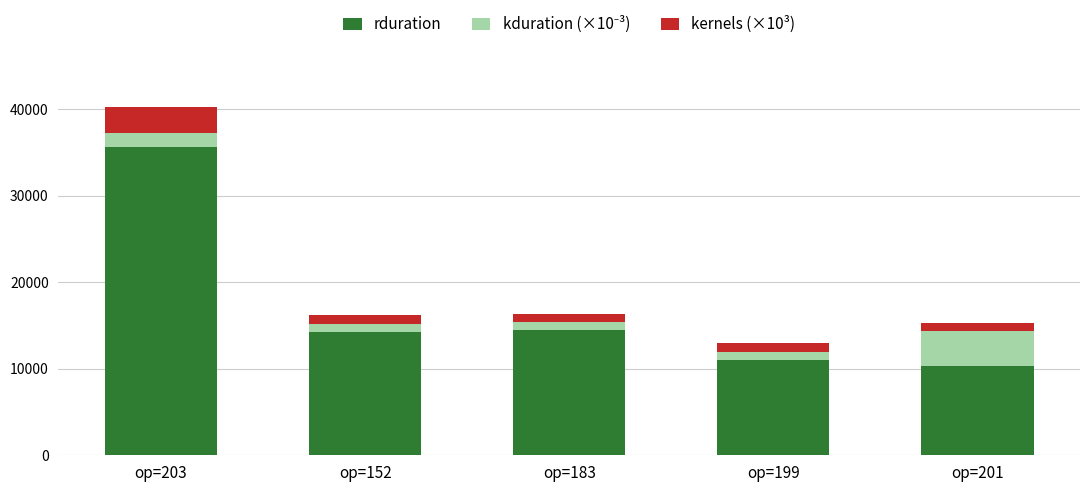

At which category is the sum across all series the highest?

op=203